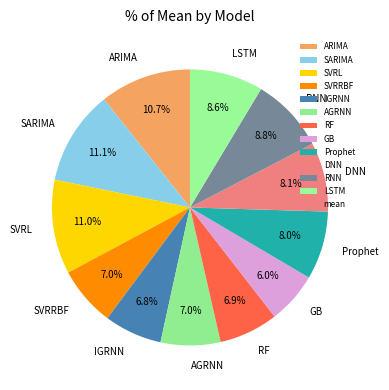

To the nearest percent, what percentage of the pie is AGRNN?

7%